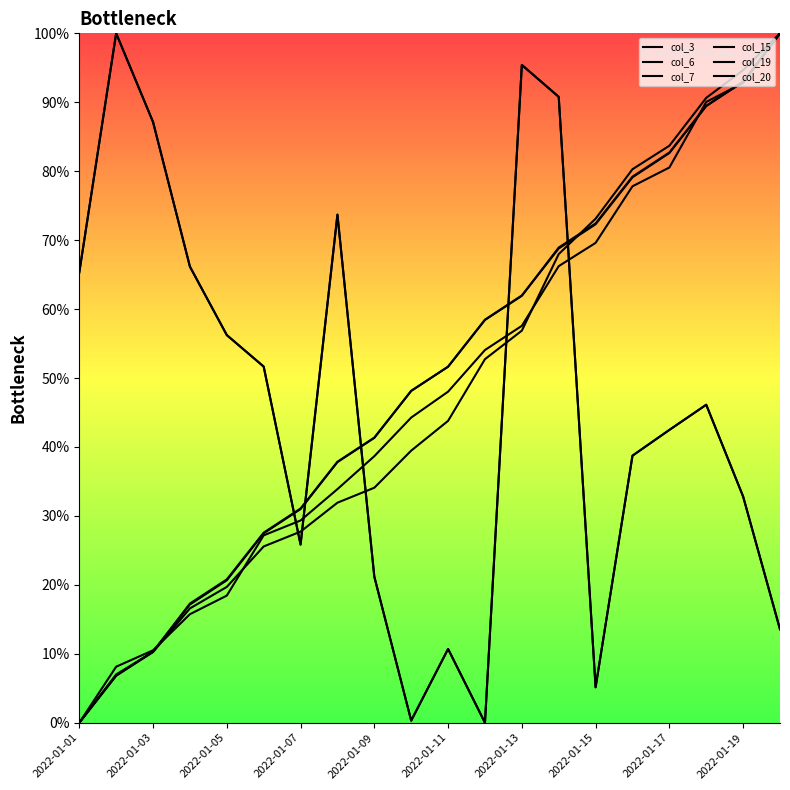

Where do col_3 and col_19 first cross each other?

2022-01-11 and 2022-01-13